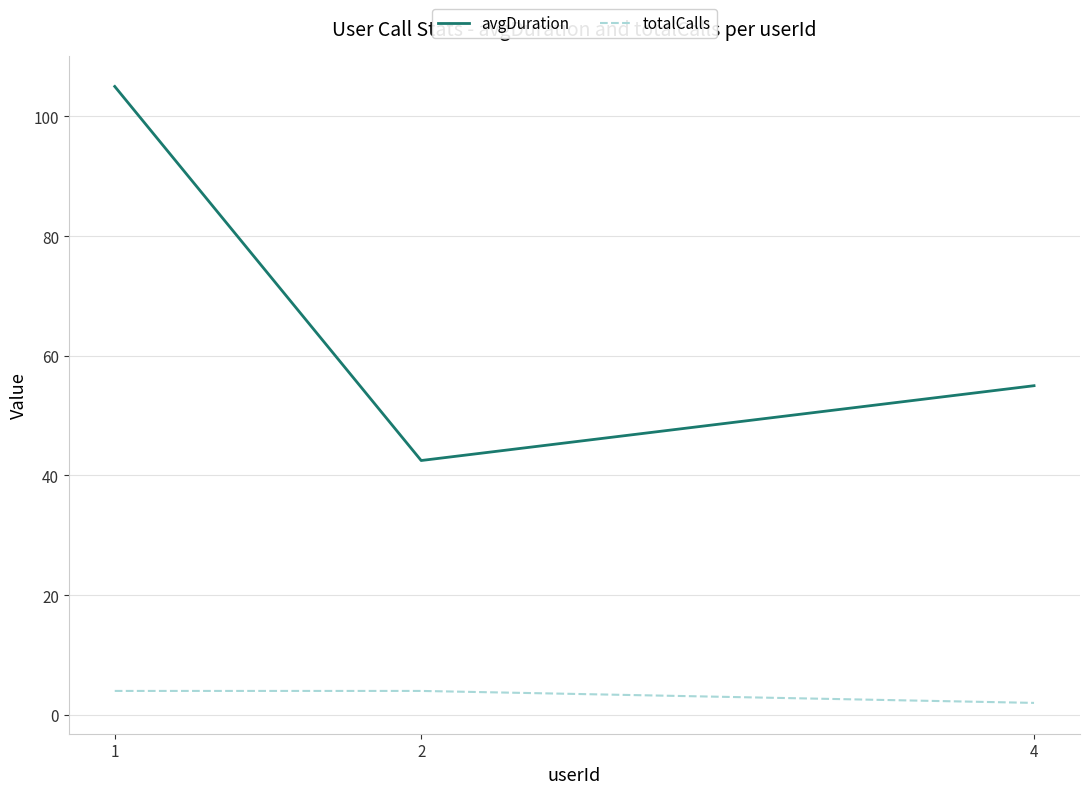

Is the value of totalCalls at 2 greater than the value of avgDuration at 2?

No